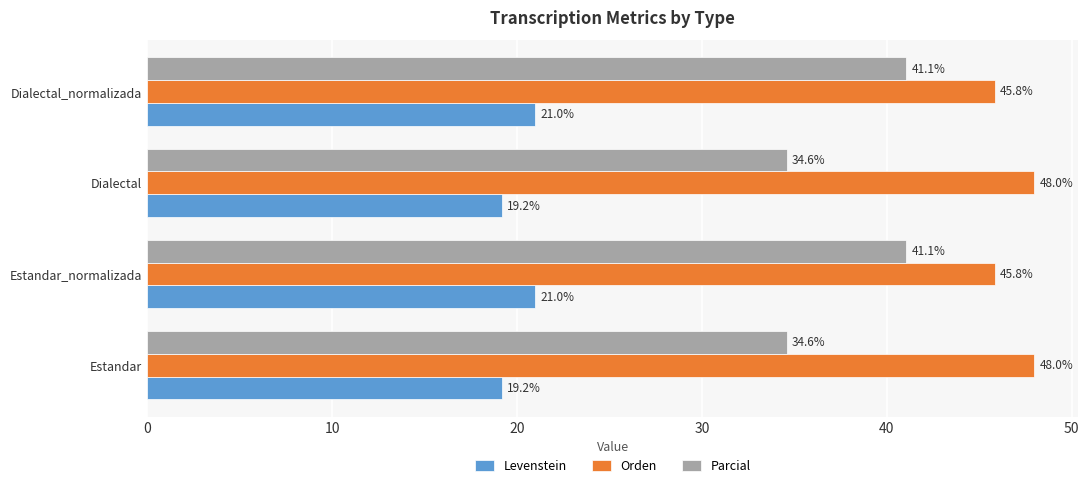

At how many categories does at least one series exceed 26?

4